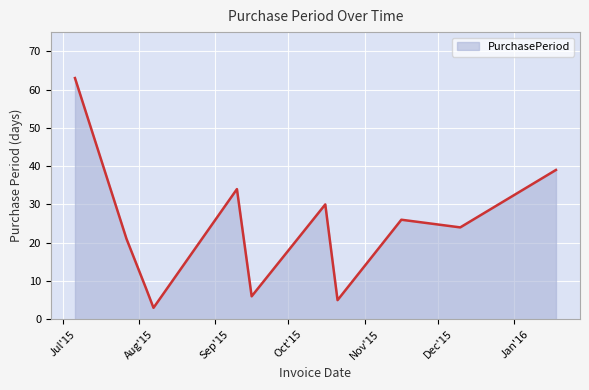

What is the minimum value shown in the chart?

3